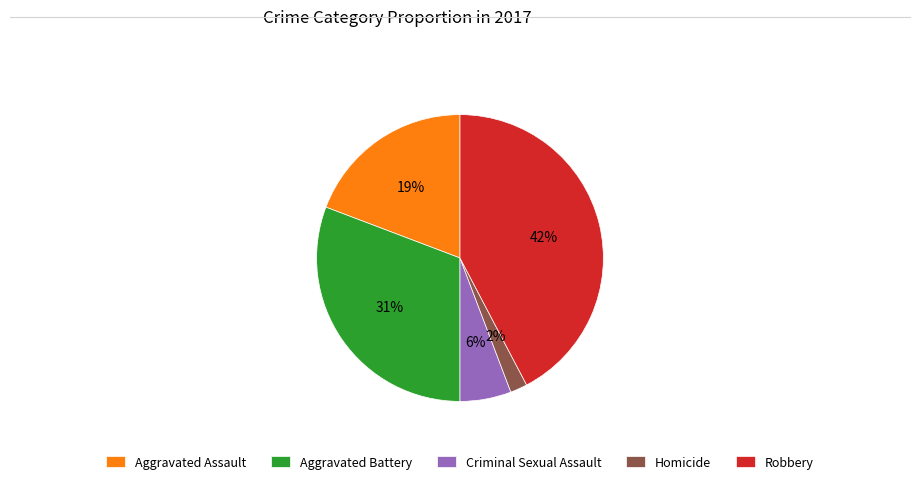

Is there any slice that represents more than half of the pie?

No